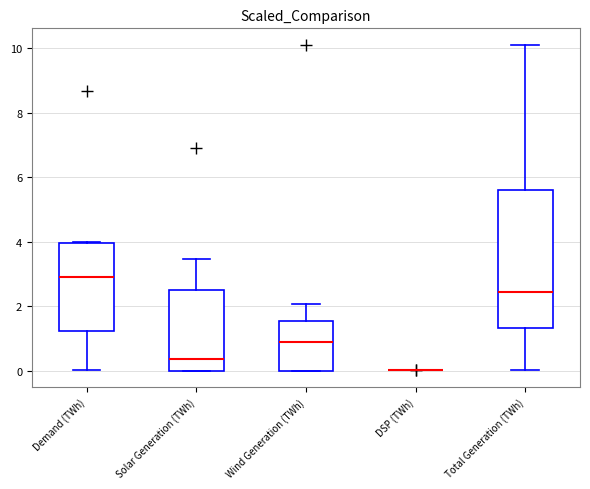

Which box is the tallest, from its lower edge to its upper edge?

Total Generation (TWh)